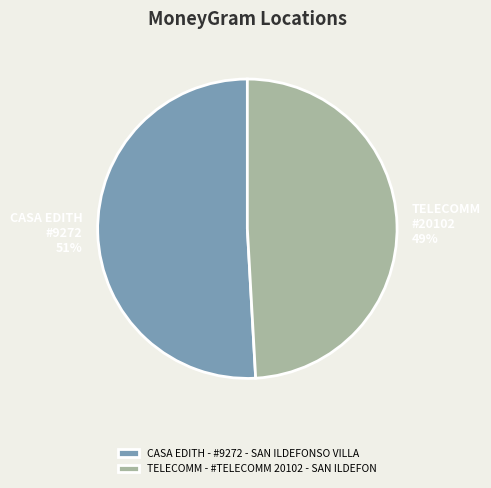

Which has a higher value, CASA EDITH - #9272 - SAN ILDEFONSO VILLA or TELECOMM - #TELECOMM 20102 - SAN ILDEFON?

CASA EDITH - #9272 - SAN ILDEFONSO VILLA